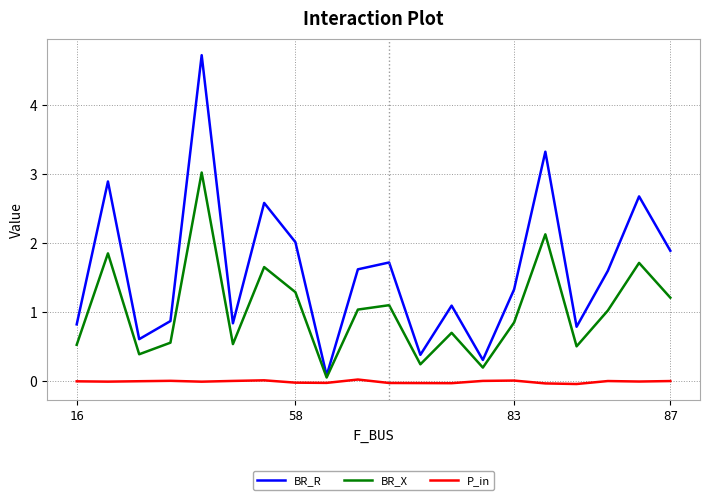

Rank the series by their average value, from lowest to highest.

P_in, BR_X, BR_R